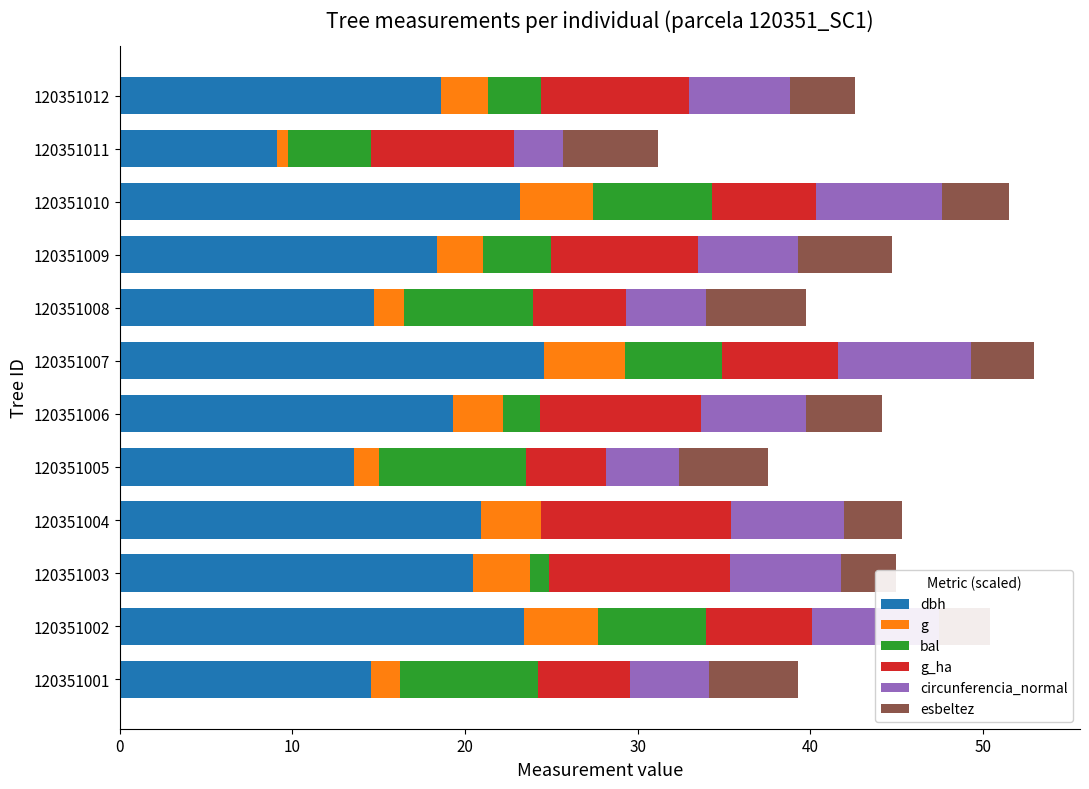

Are the bars horizontal?

Yes